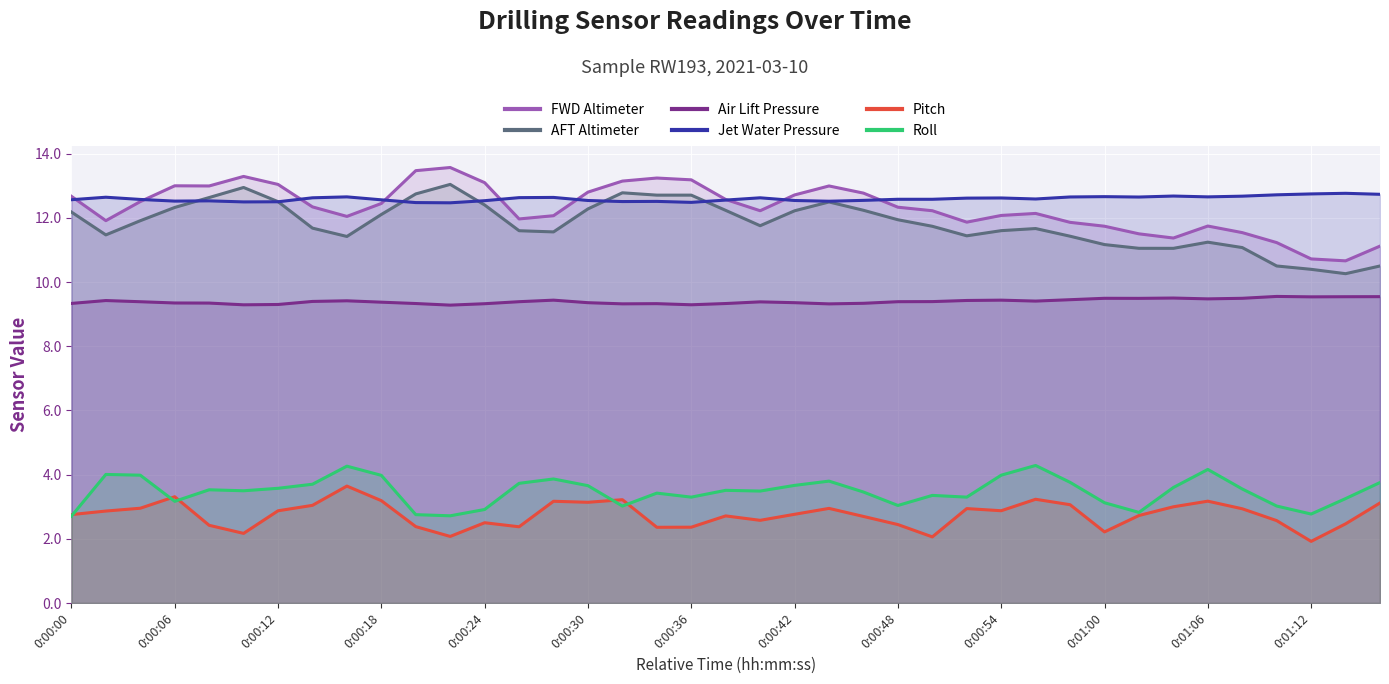

Does the chart display data point markers on the line(s)?

No